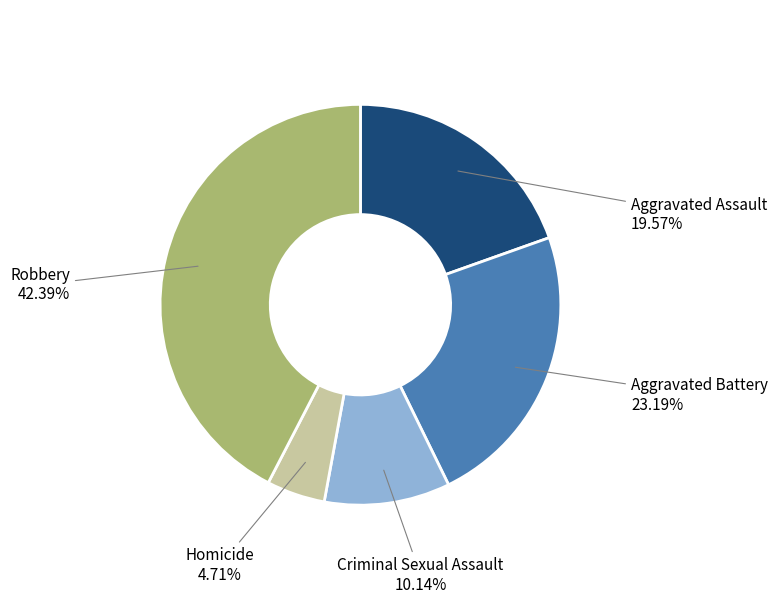

Is there any slice that represents more than half of the pie?

No